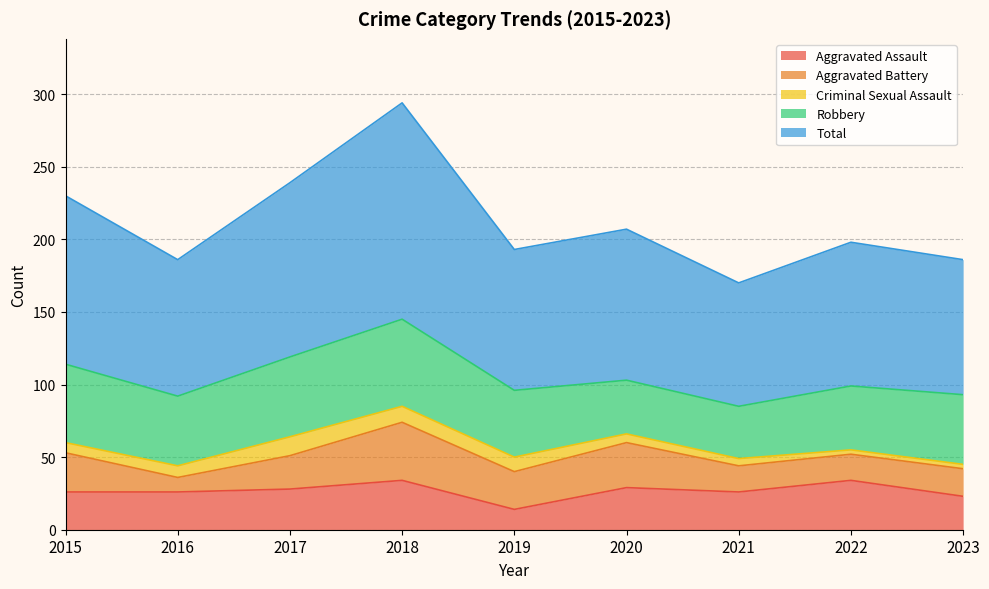

Does the chart have visible grid lines?

Yes